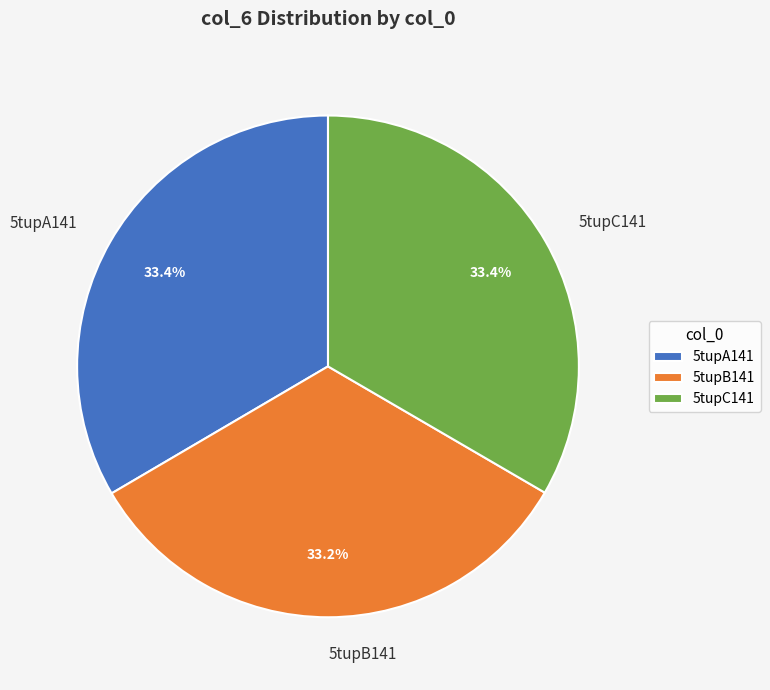

Is 5tupA141 the majority of the pie?

No